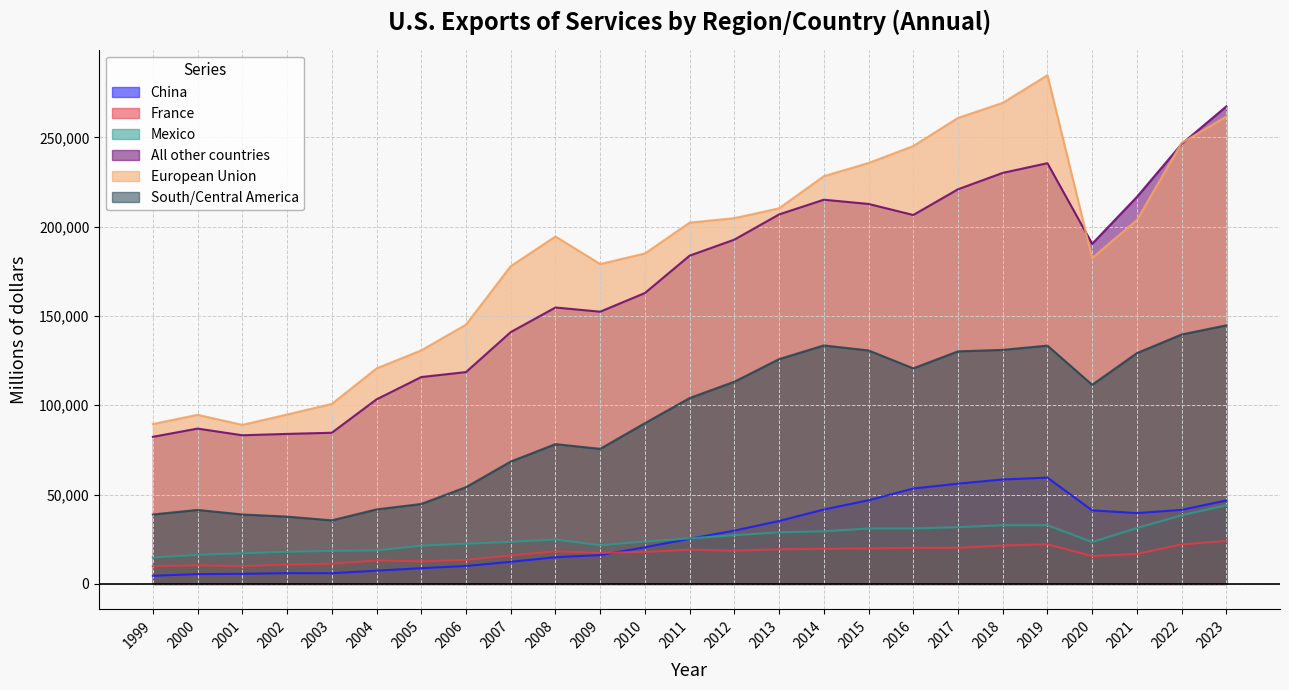

Where is the first local minimum for Mexico?

2009